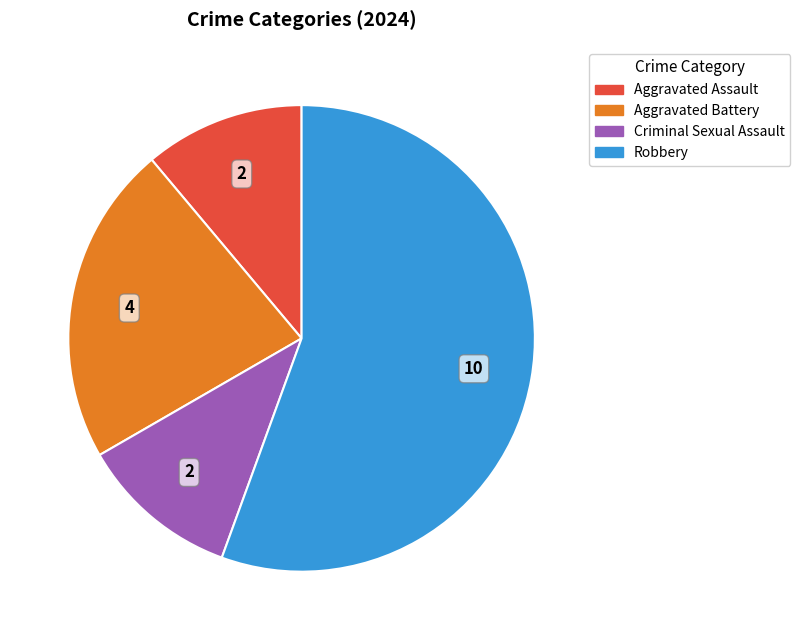

How many slices are in this pie chart?

4